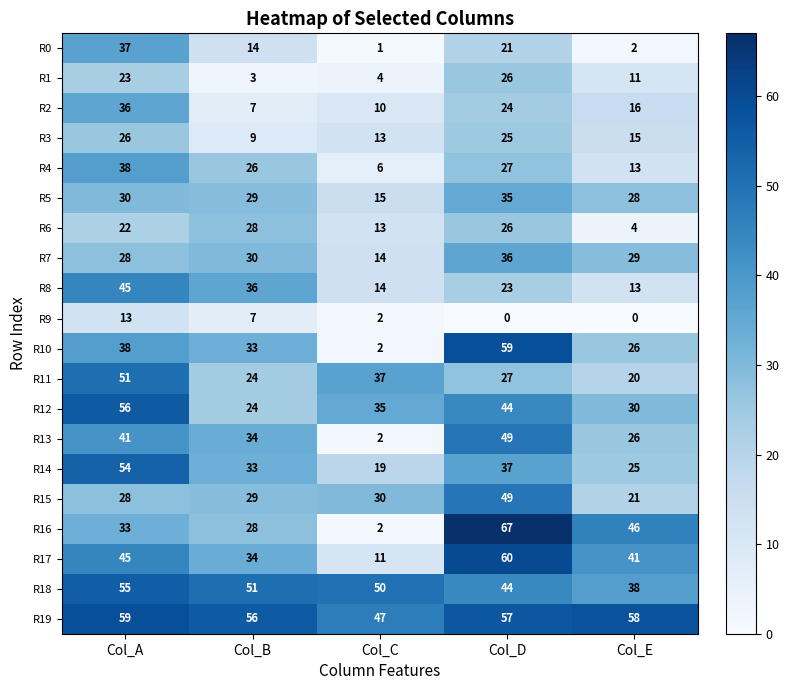

Which category has the highest value in the R3 series?

Col_A